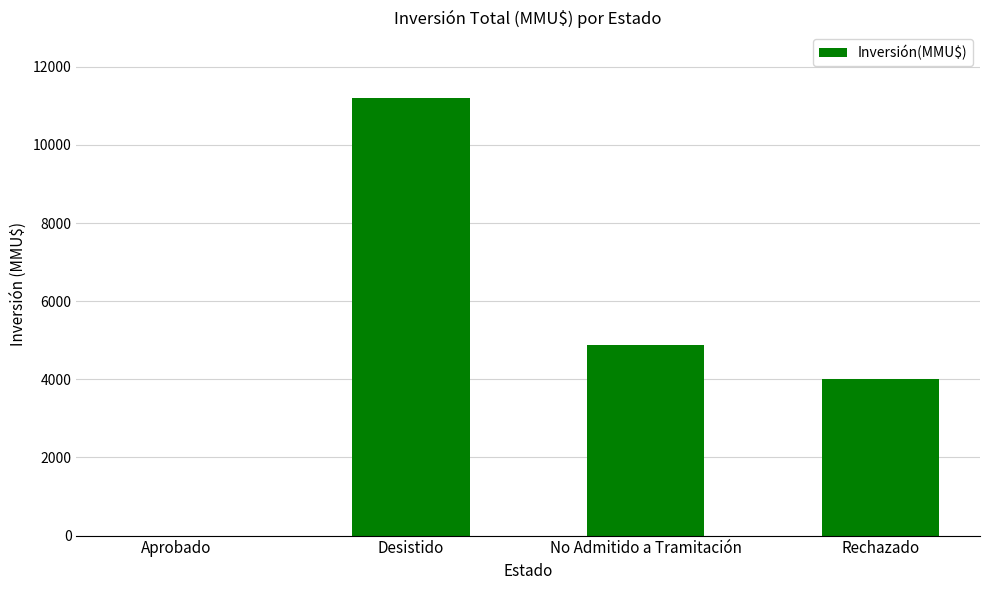

Where does the data first go above 4866?

Desistido